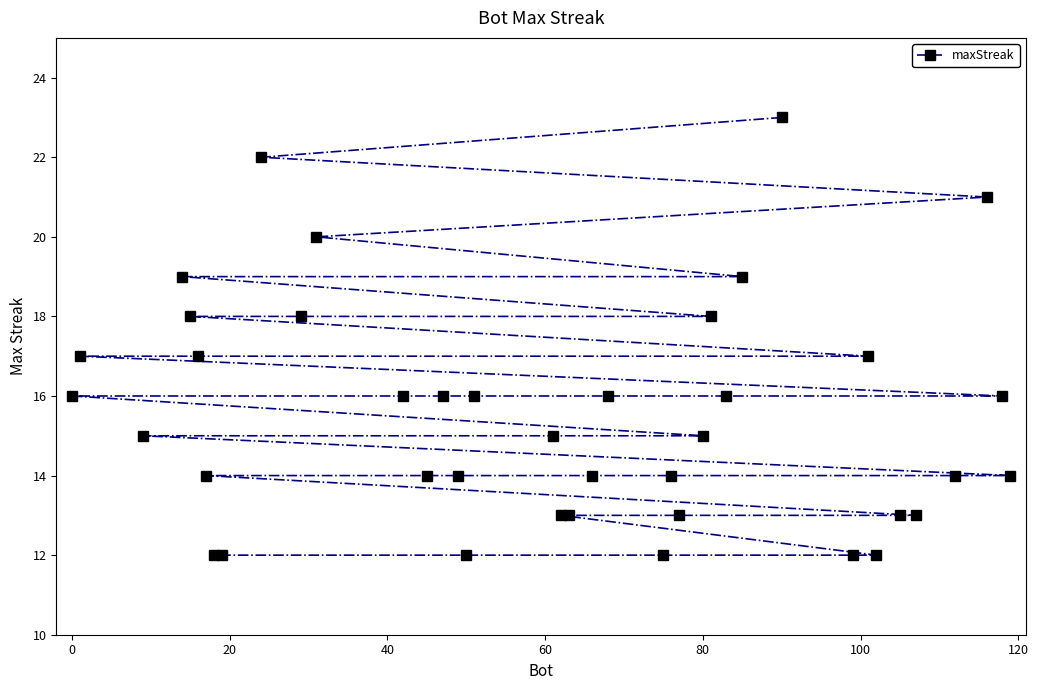

What is the sum of all values?

621